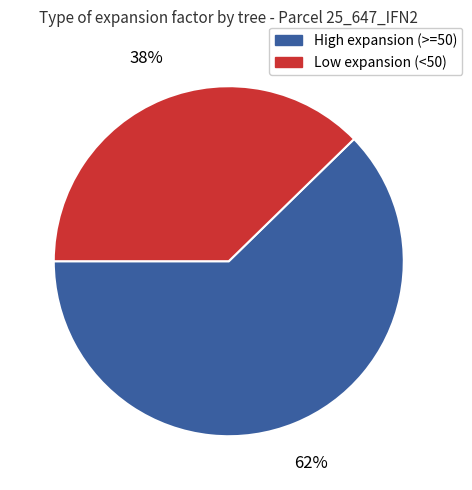

Does any single category account for the majority?

Yes